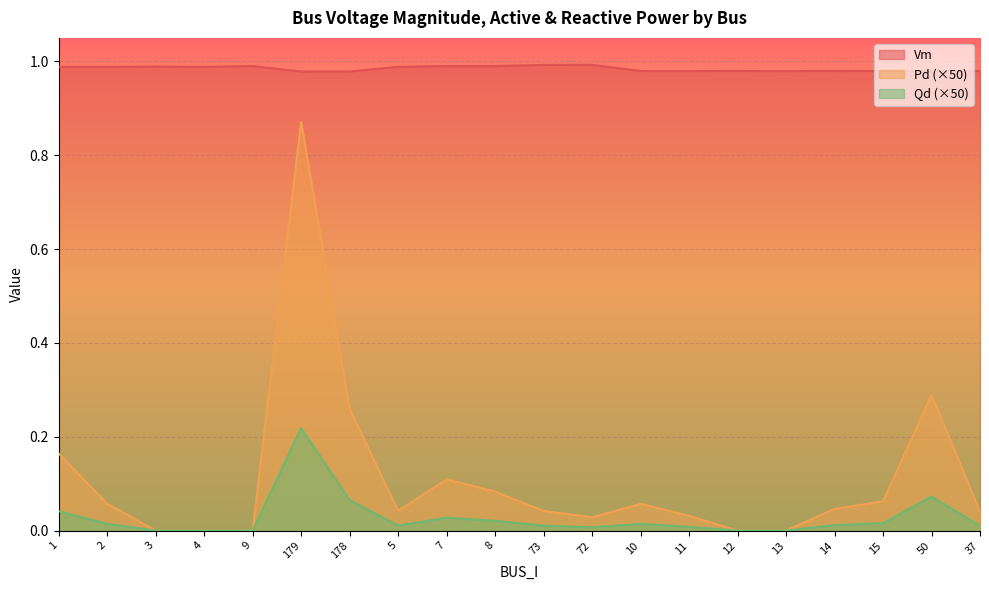

Count the number of data series in this chart.

3